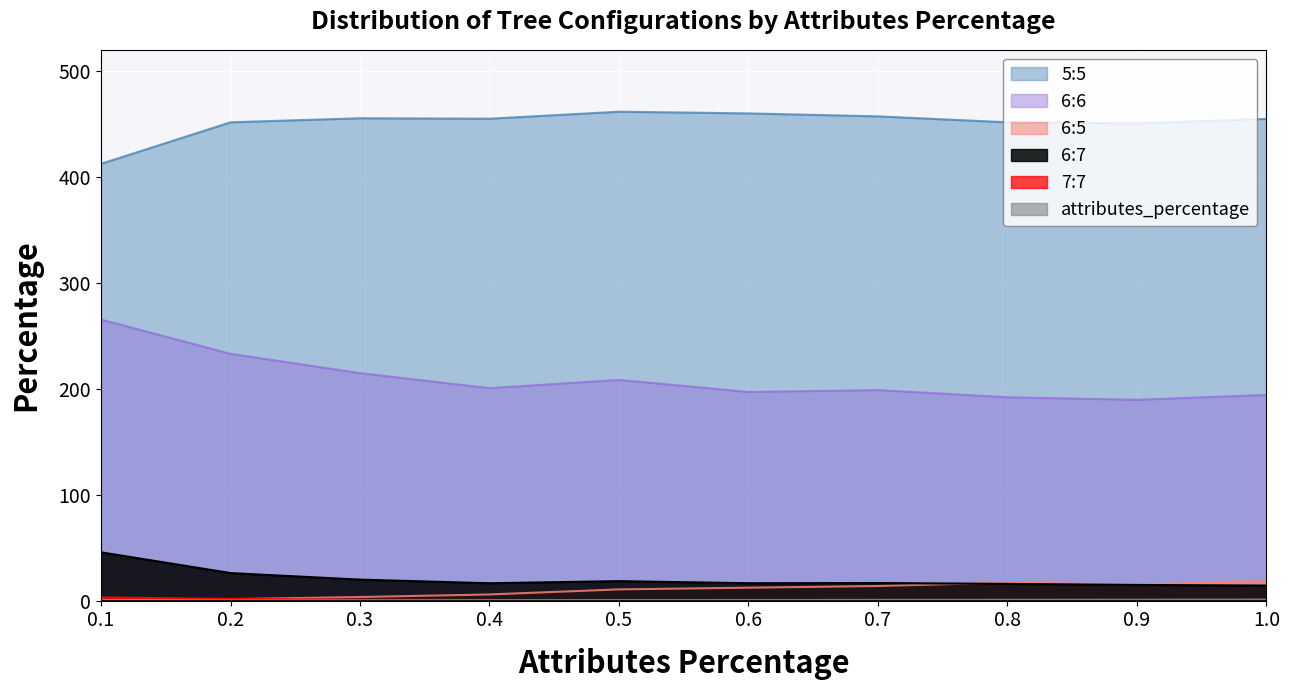

Is the value of 5:5 at 0.6 greater than the value of 6:7 at 0.1?

Yes